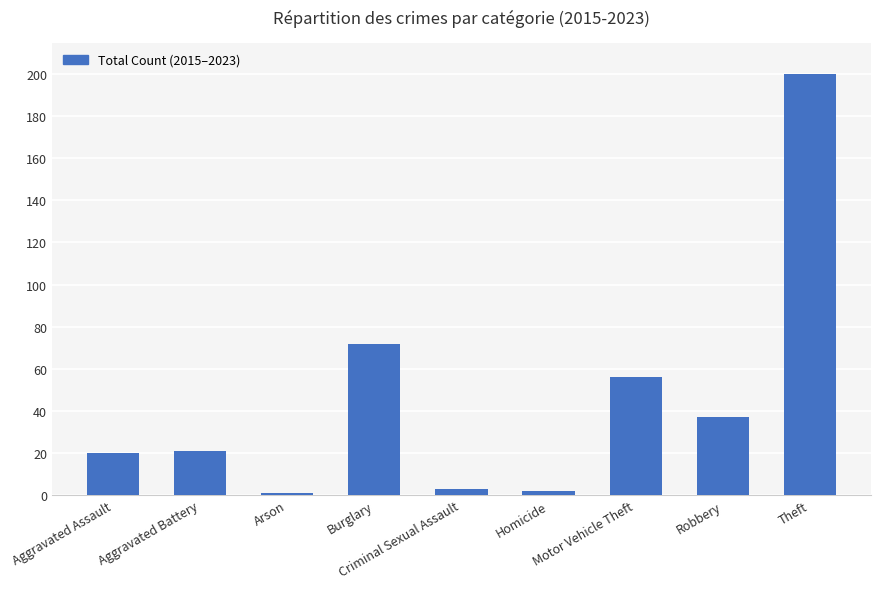

What is the value of the 1st bar from the left?

20